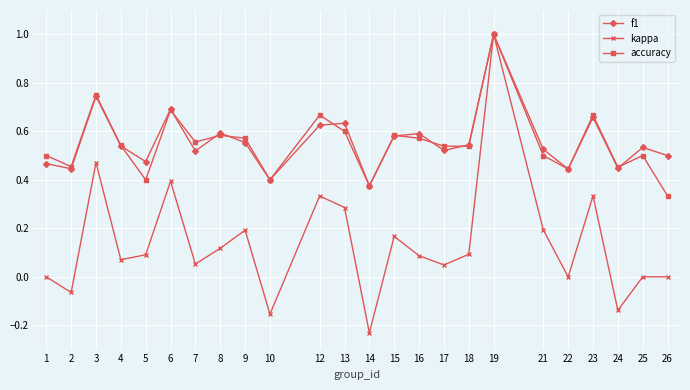

Which series has the widest spread of values?

kappa